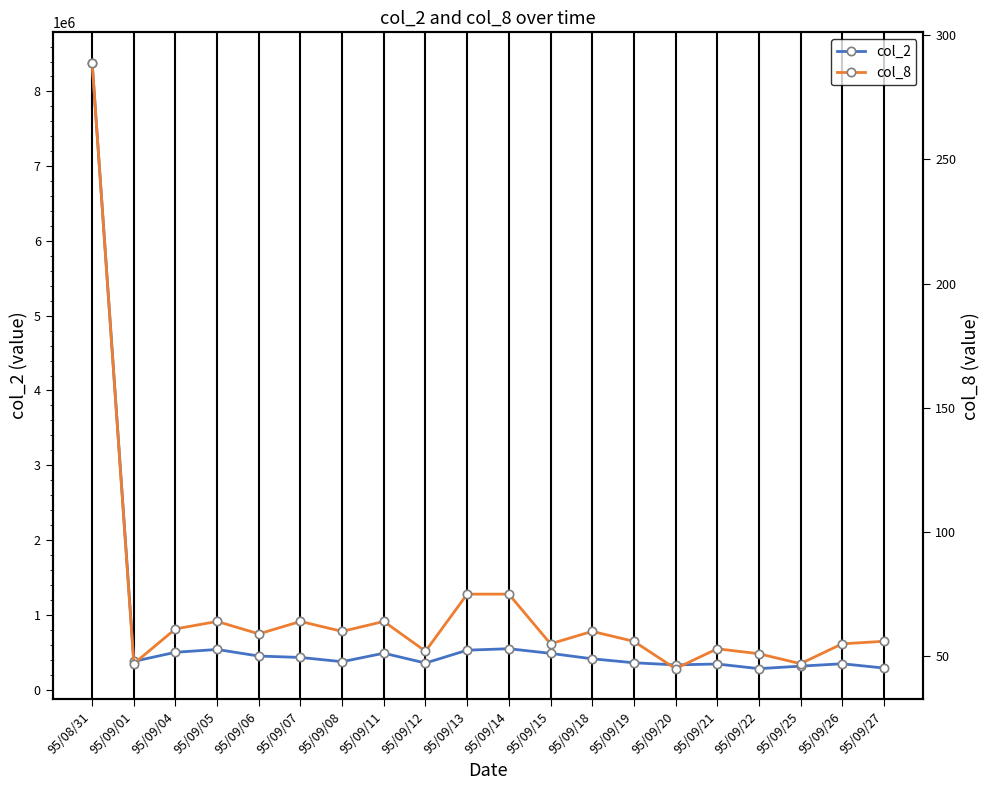

At which label is col_8 closest to 167?

95/09/13